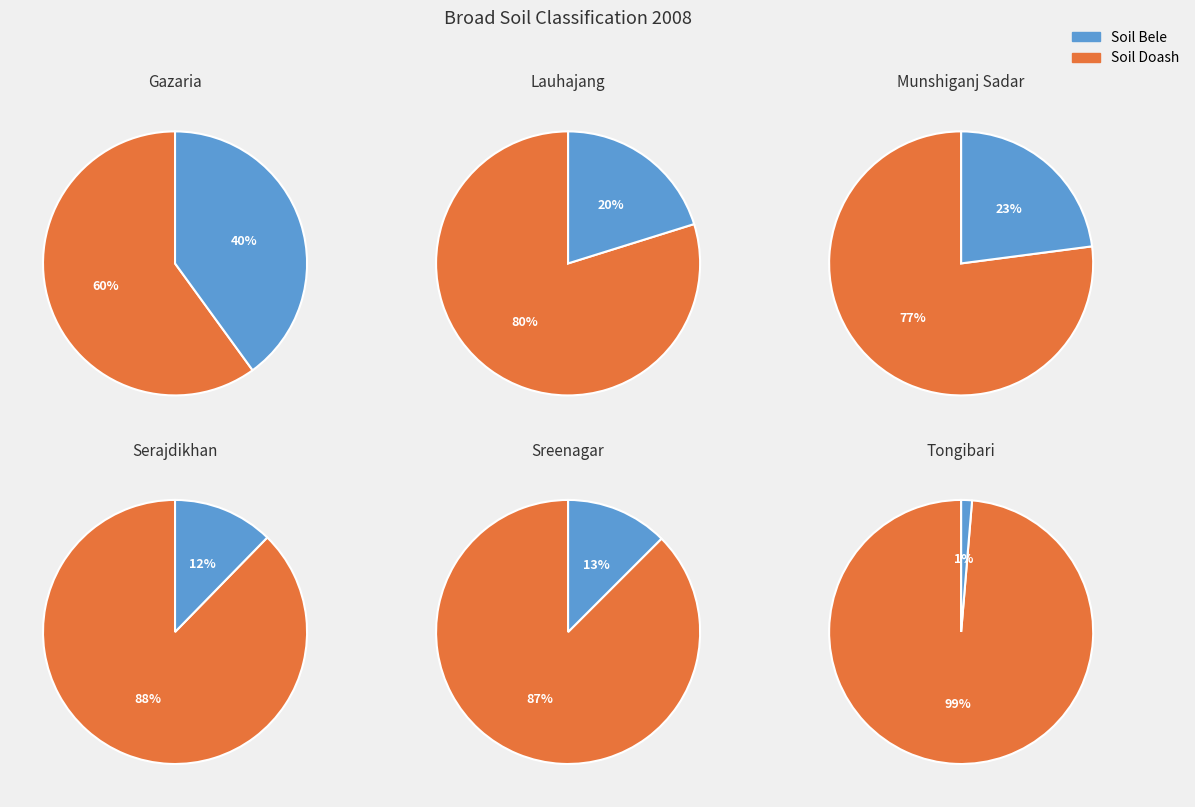

The 4 slice represents 21% of the pie. True or false?

False